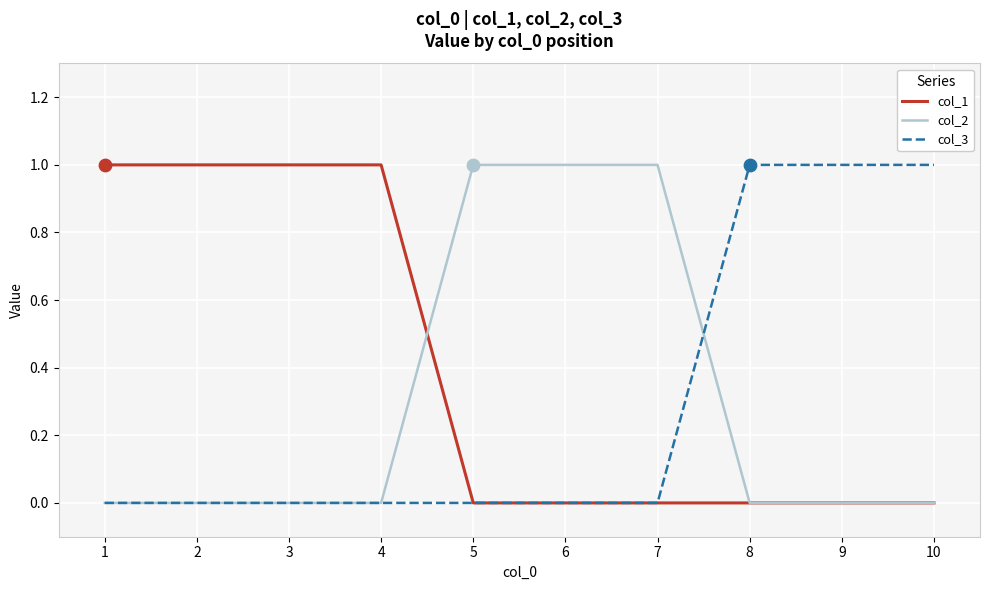

Which series has the largest total across all categories?

col_1